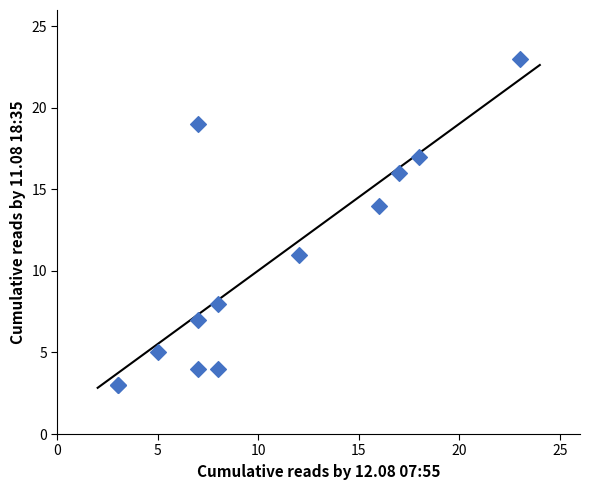

What Y value in the scatter plot is closest to 13?

14